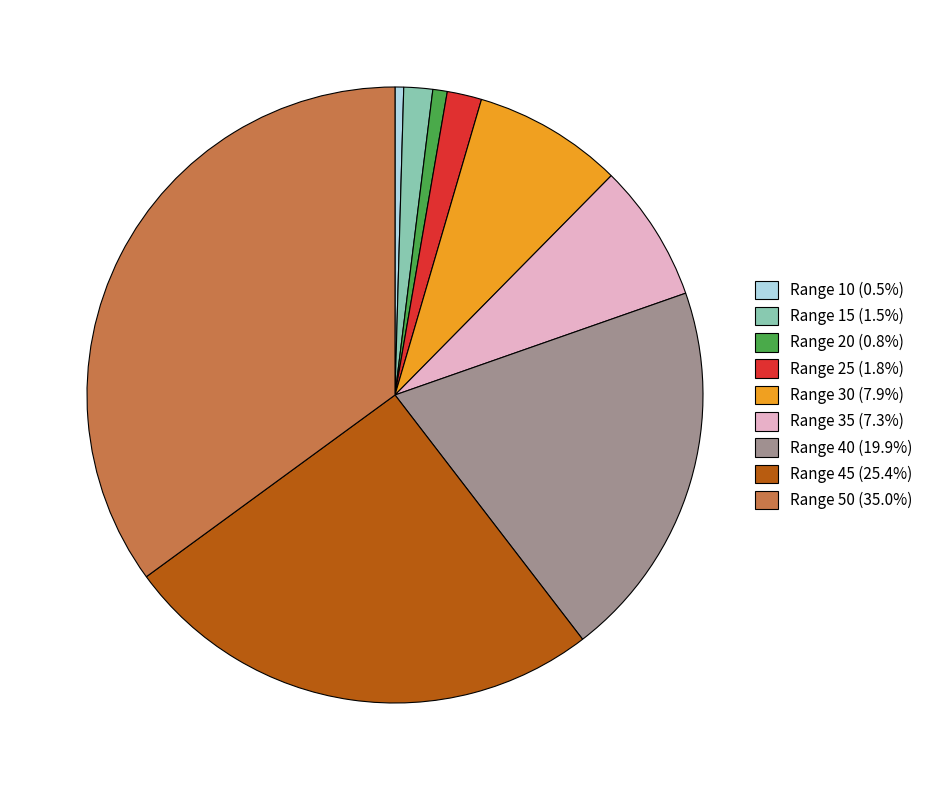

Is there a majority slice in this chart?

No